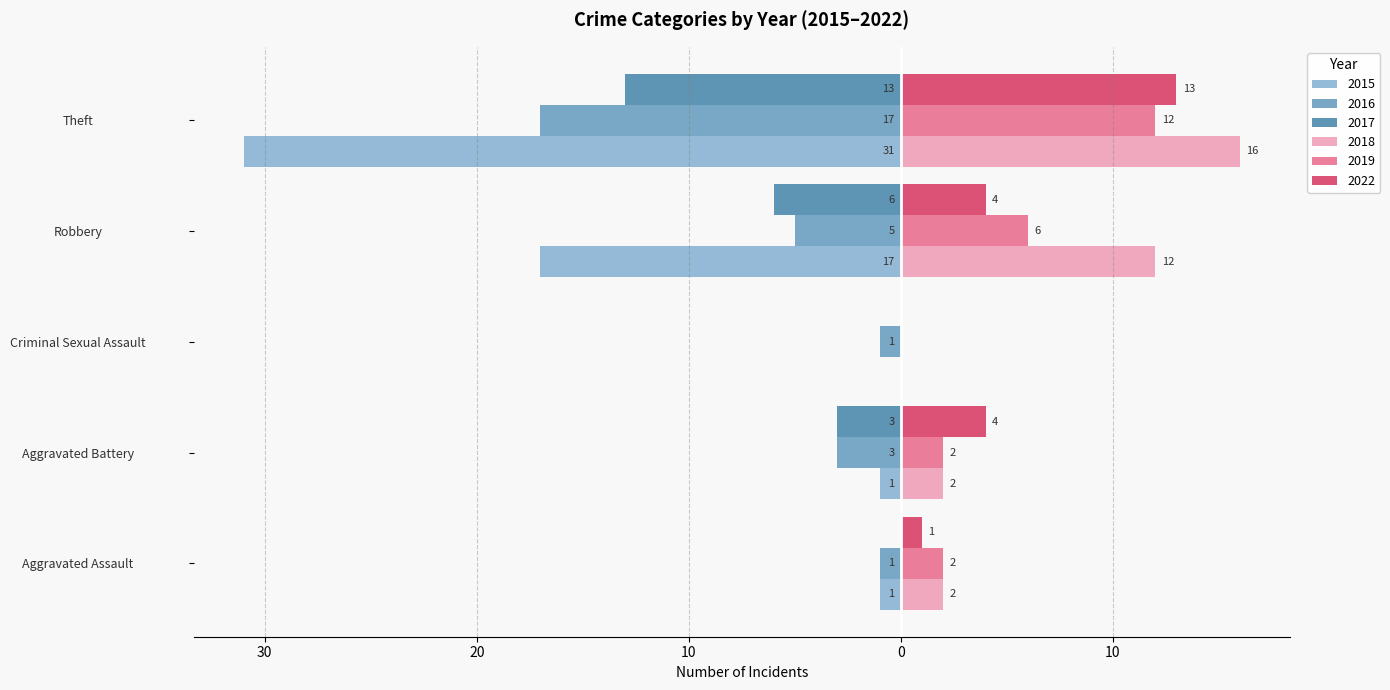

What are all the series names shown in the legend?

2015, 2016, 2017, 2018, 2019, 2022